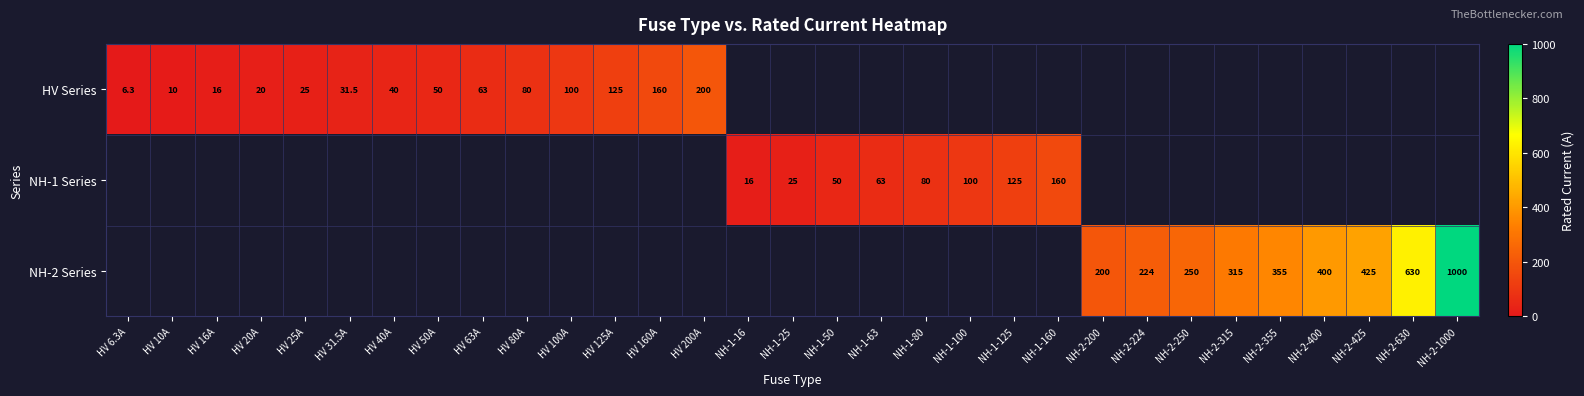

The value of NH-2 Series at NH-2-400 is 207.3. True or false?

False